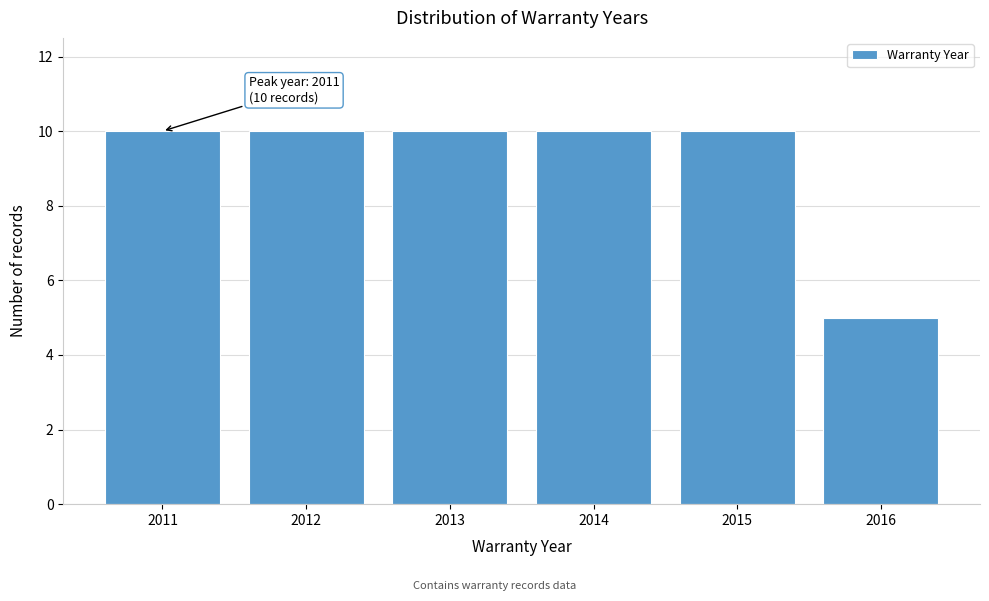

Reading left to right, extract all data points from this chart.

2011=10	2012=10	2013=10	2014=10	2015=10	2016=5